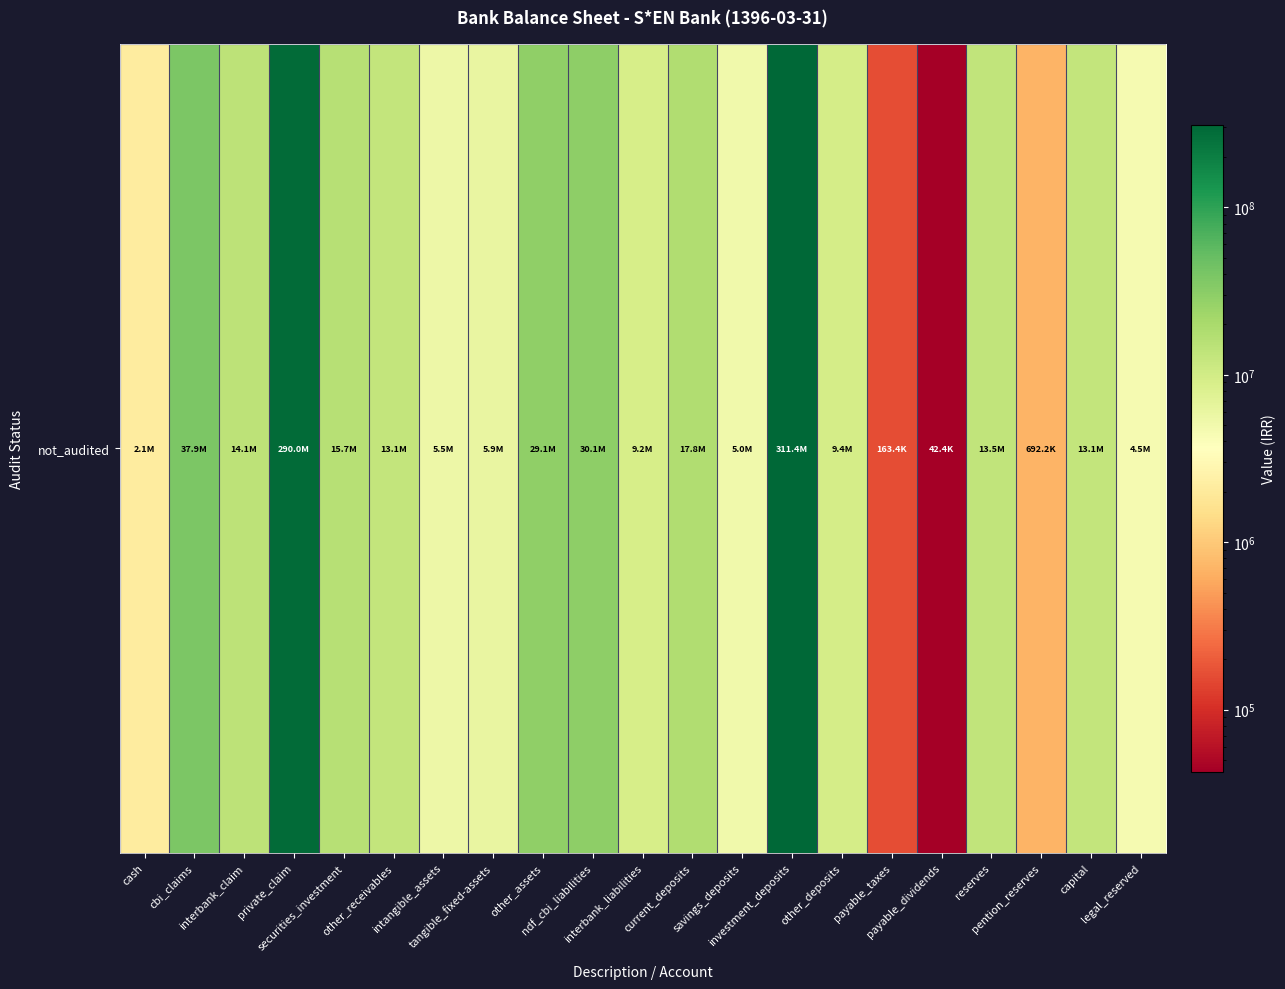

Reading left to right, list all the values displayed in this chart.

cash=2141462	cbi_claims=37873297	interbank_claim=14112148	private_claim=289954624	securities_investment=15717341	other_receivables=13072102	intangible_assets=5488961	tangible_fixed-assets=5919688	other_assets=29054528	ndf_cbi_liabilities=30129866	interbank_liabilities=9206427	current_deposits=17800706	savings_deposits=5001647	investment_deposits=311380147	other_deposits=9359282	payable_taxes=163361	payable_dividends=42445	reserves=13493919	pention_reserves=692205	capital=13131000	legal_reserved=4527325